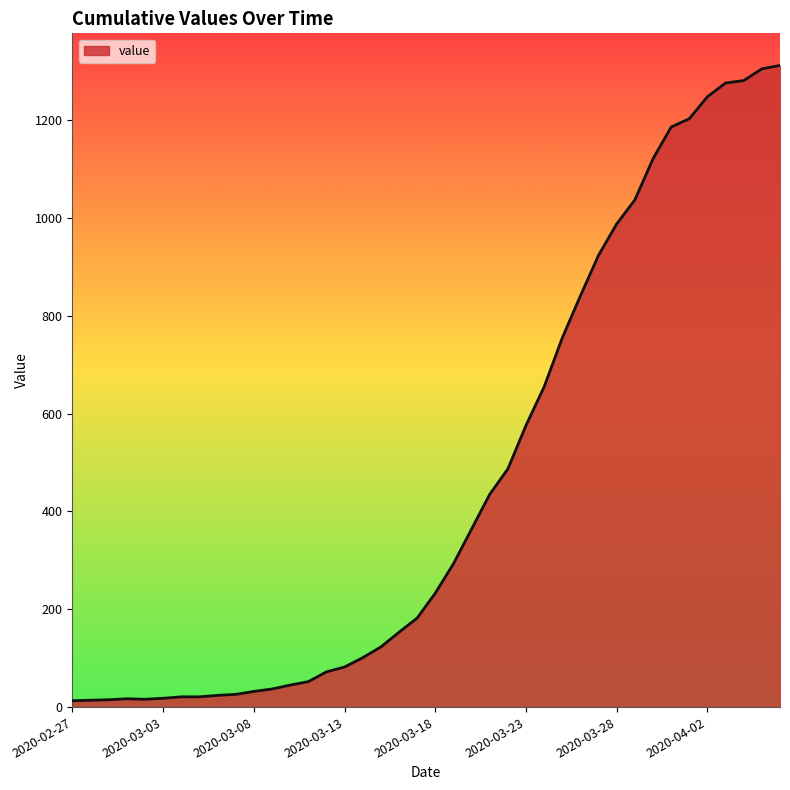

What is the maximum value shown in the chart?

1312